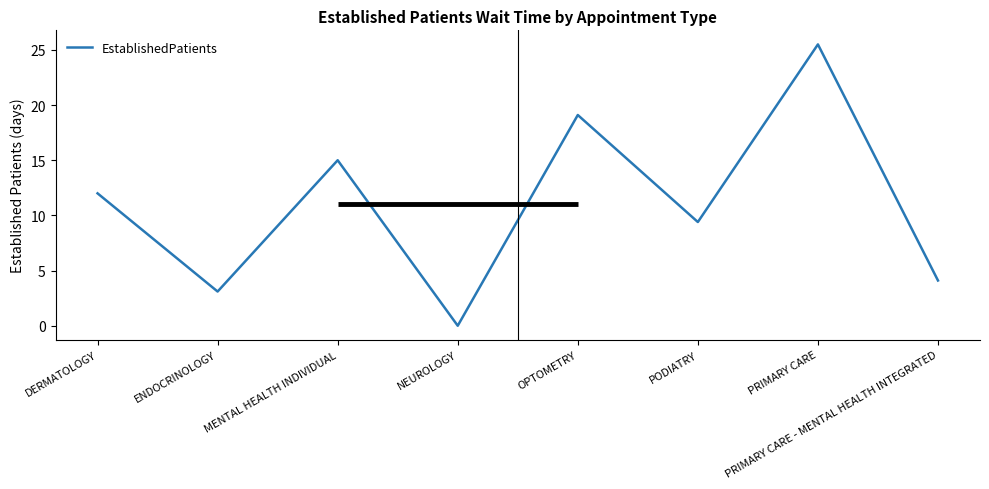

What position from the left is ENDOCRINOLOGY?

2